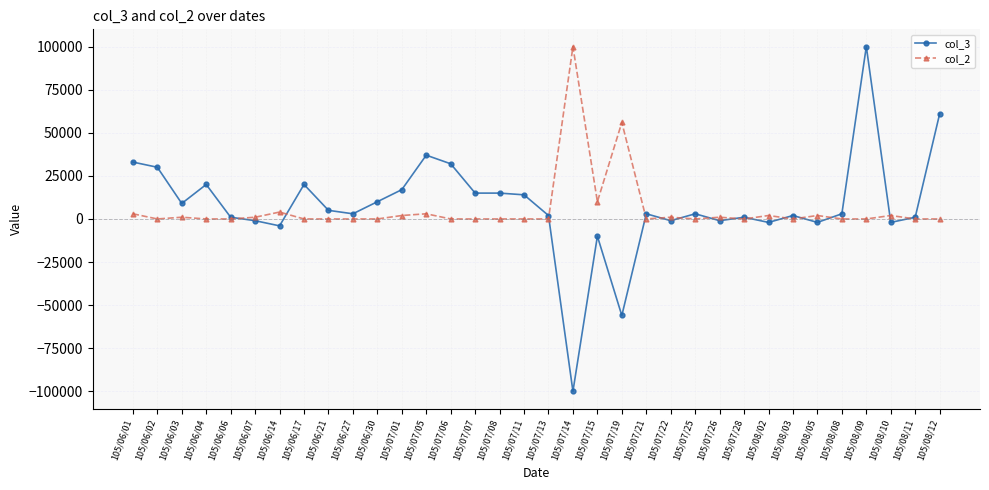

What are all the series names shown in the legend?

col_3, col_2